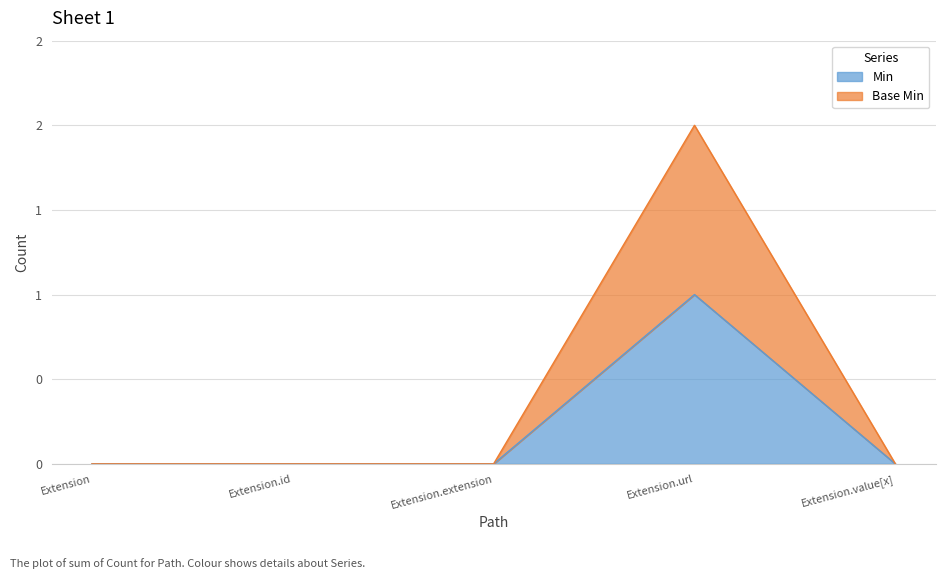

What is the difference between the maximum and minimum values in the Base Min series?

2